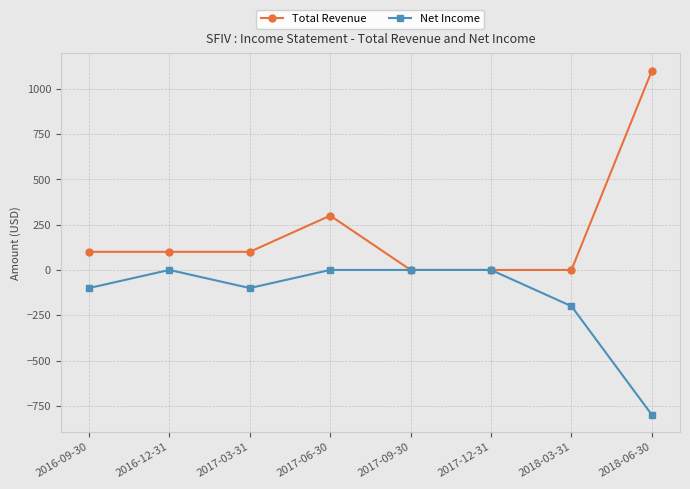

Between 2017-06-30 and 2017-12-31, which series saw the biggest shift?

Total Revenue